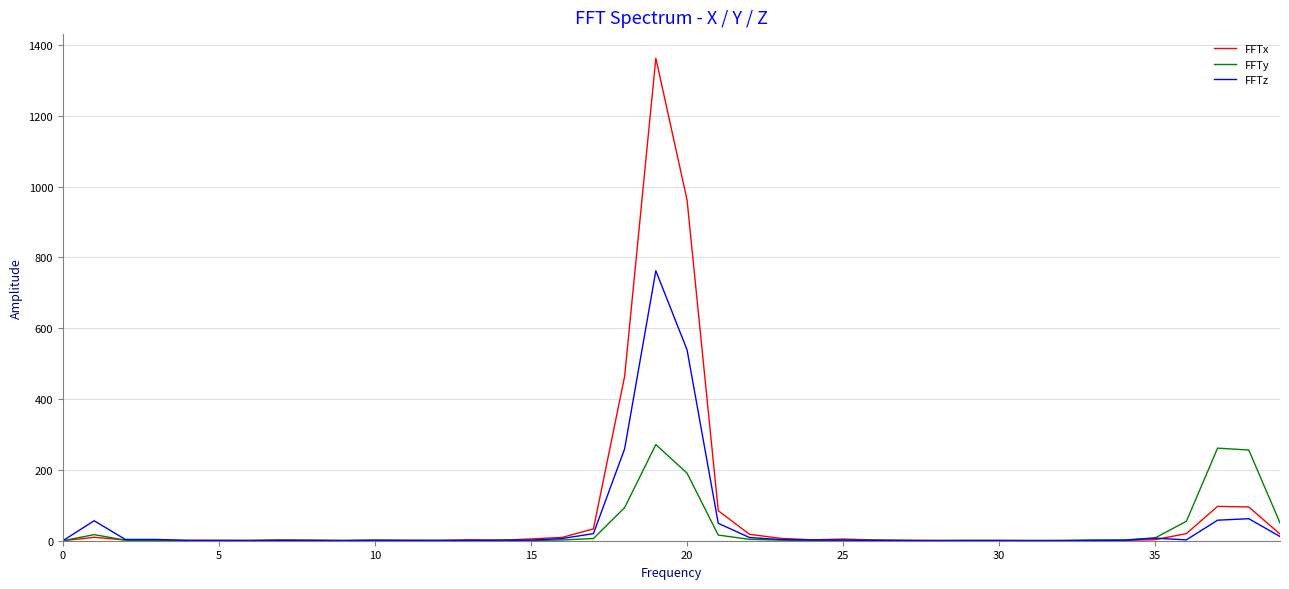

Count the number of data series in this chart.

3